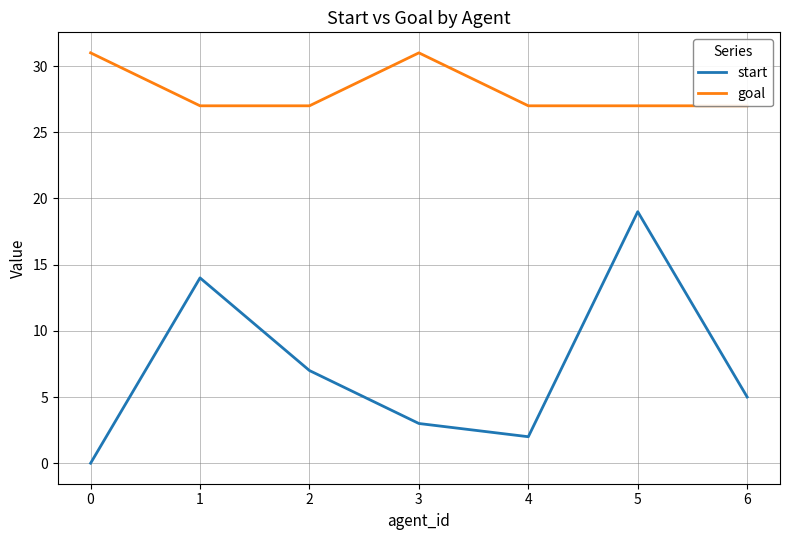

Reading left to right, extract all data points from this chart.

start: 0=0	1=14	2=7	3=3	4=2	5=19	6=5
goal: 0=31	1=27	2=27	3=31	4=27	5=27	6=27